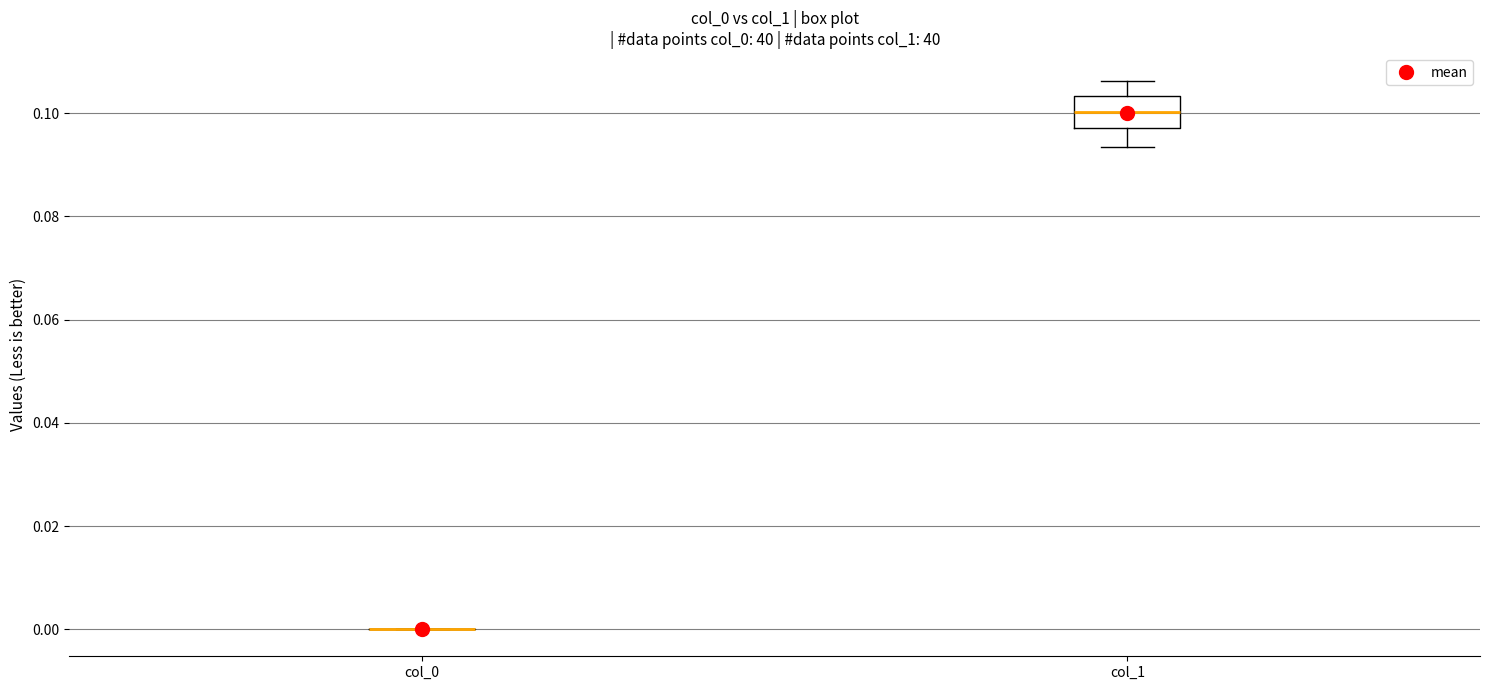

Reading left to right, transcribe this box plot: for each box, give where its median line is, the range the box spans, and where its two whiskers end, as read against the y-axis. The values are not printed on the chart, so give them approximately, as read against the axis.

col_0: box collapsed to a line at 0.000, whiskers 0.000 to 0.000
col_1: median 0.100, box 0.098 to 0.104, whiskers 0.094 to 0.106